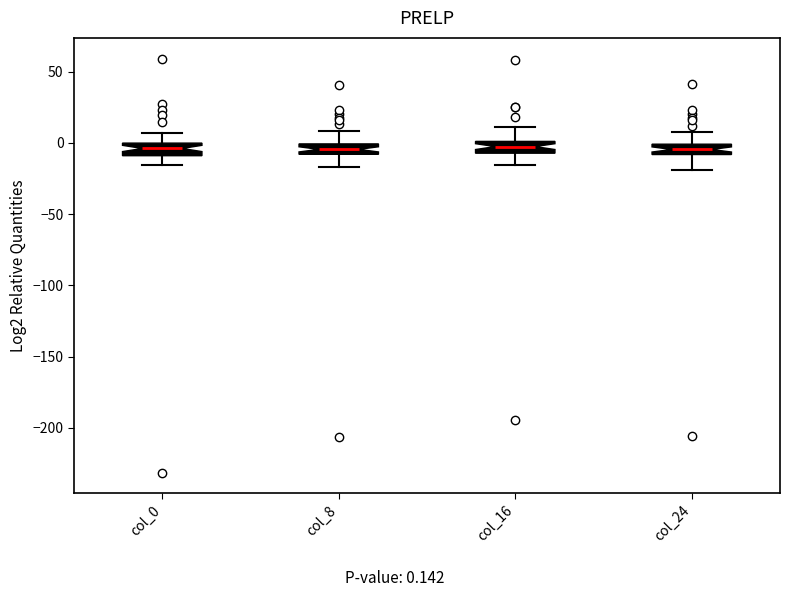

Where does the lower whisker of the box for col_16 end on the y-axis? The values are not printed on the chart, so give them approximately, as read against the axis.

-15